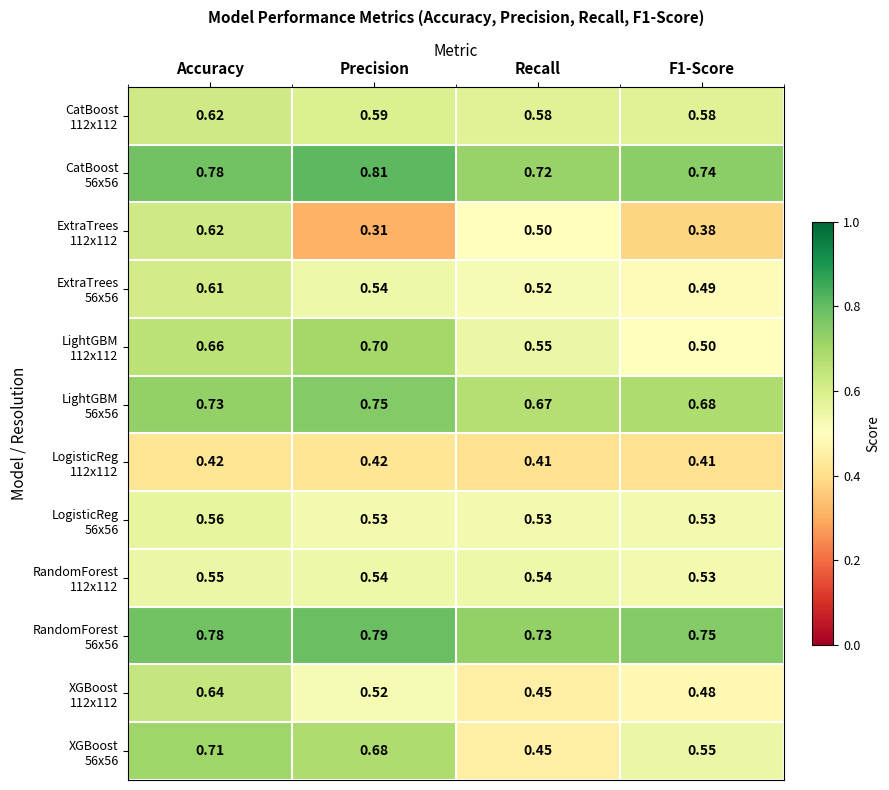

Which category has the highest value across all series?

Precision